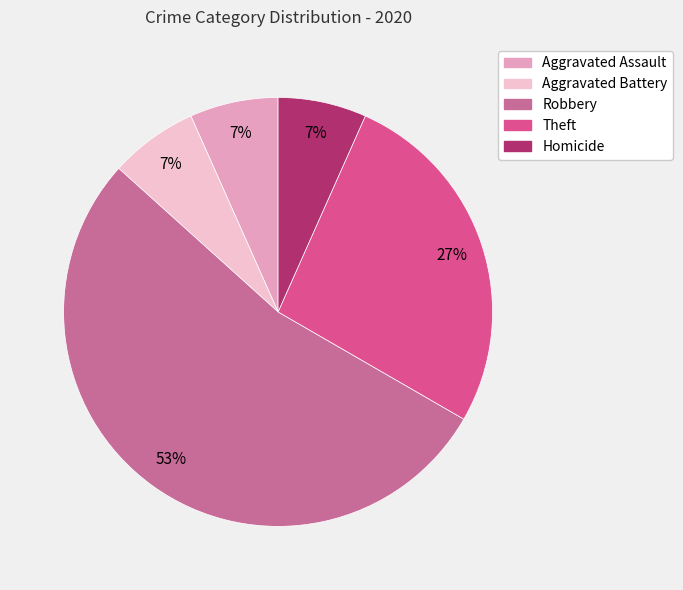

How many slices are in this pie chart?

5